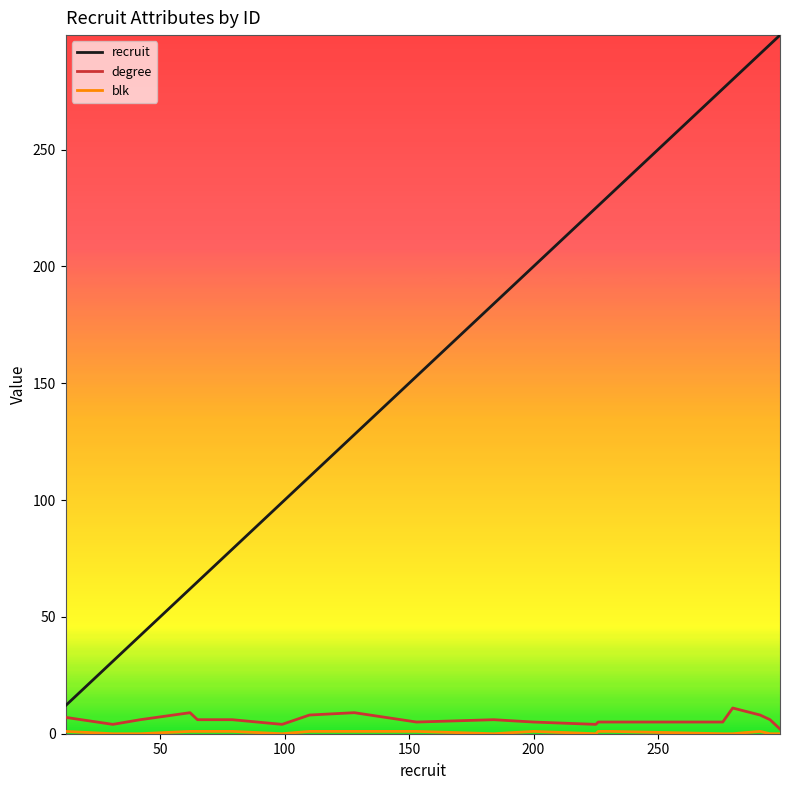

How many lines are shown in the chart?

3